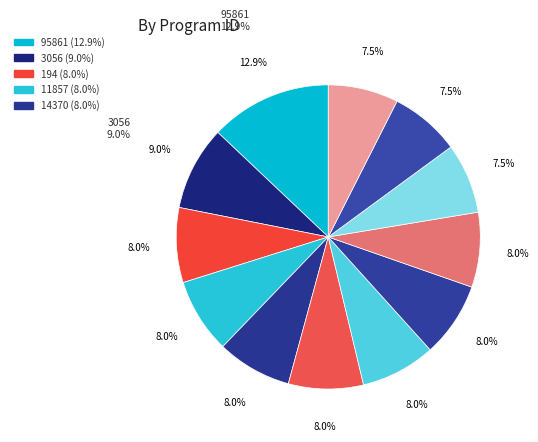

How many segments does this pie chart have?

12